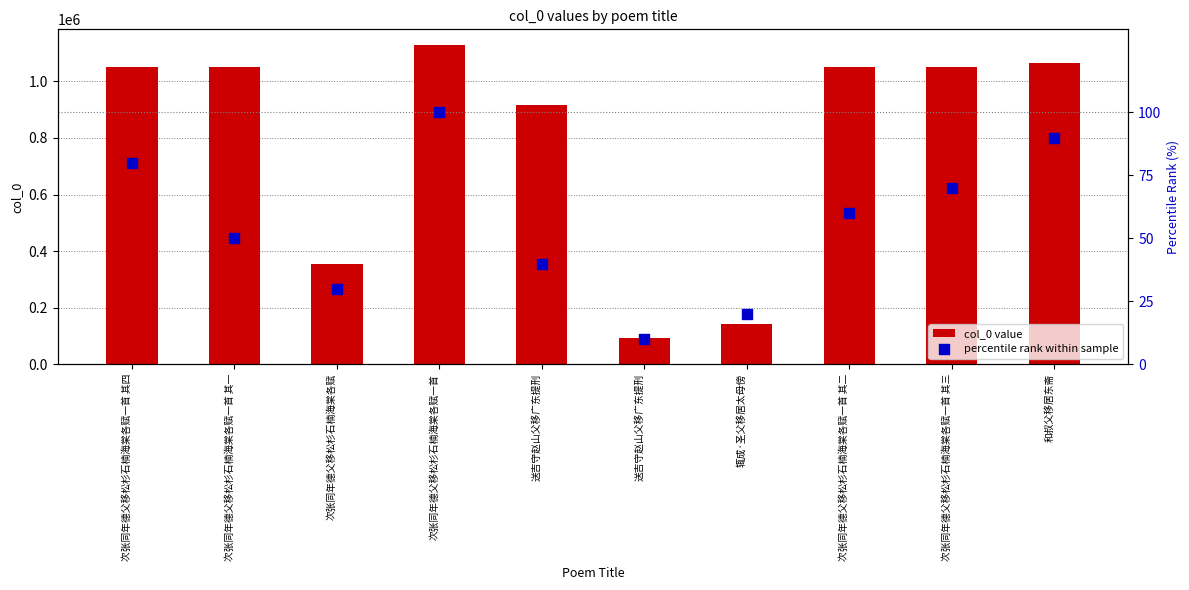

Is the value of col_0 value at 次张同年德父移松杉石楠海棠各赋一首 其四 greater than the value of percentile rank within sample at 辄成·圣父移居太母傍?

Yes